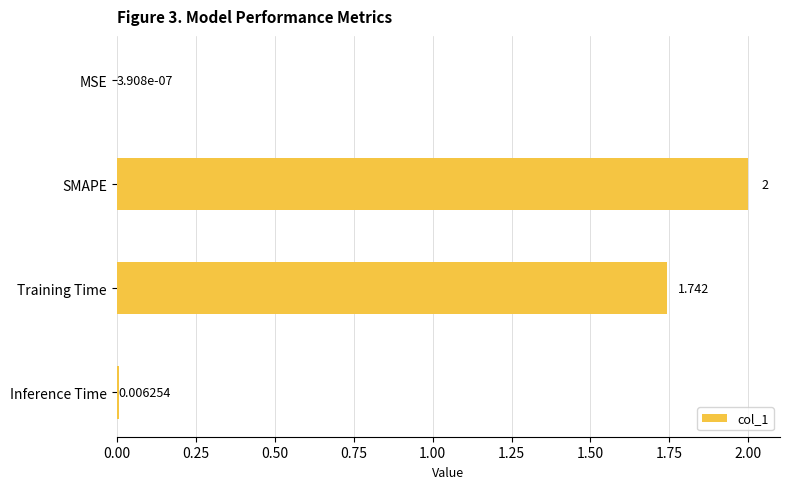

What is the maximum value shown in the chart?

2.0